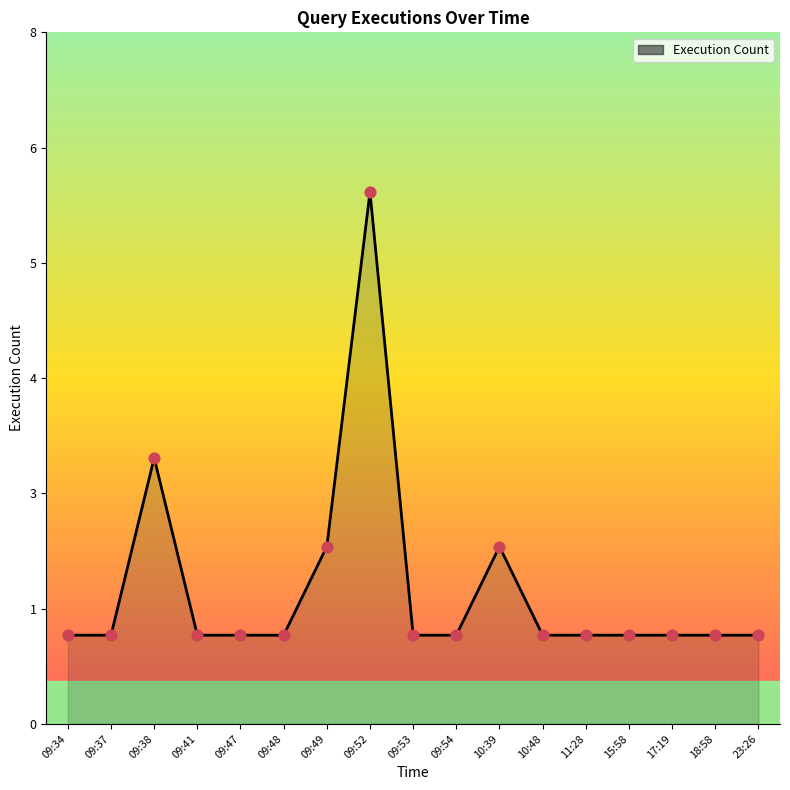

What is the change in value from 09:37 to 10:39?

+1